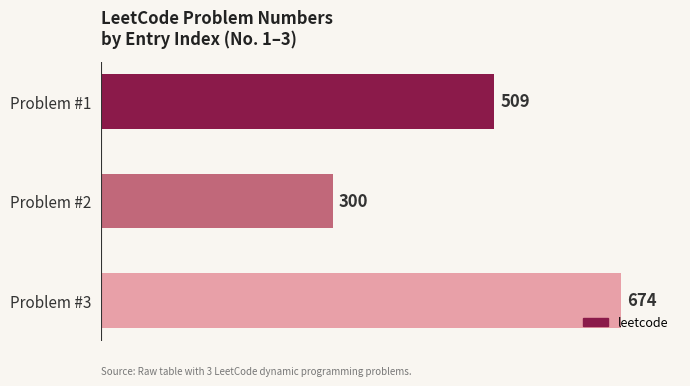

Which label corresponds to the largest value in the chart?

Problem #3